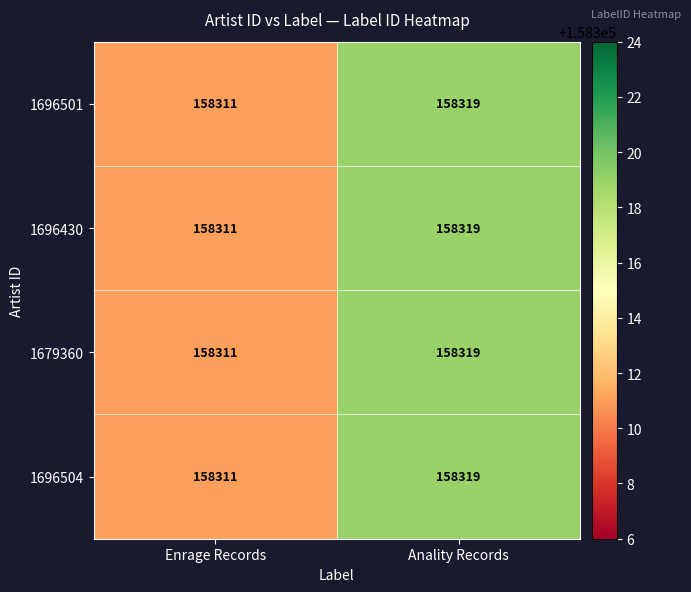

What is the minimum value shown in the chart?

158311